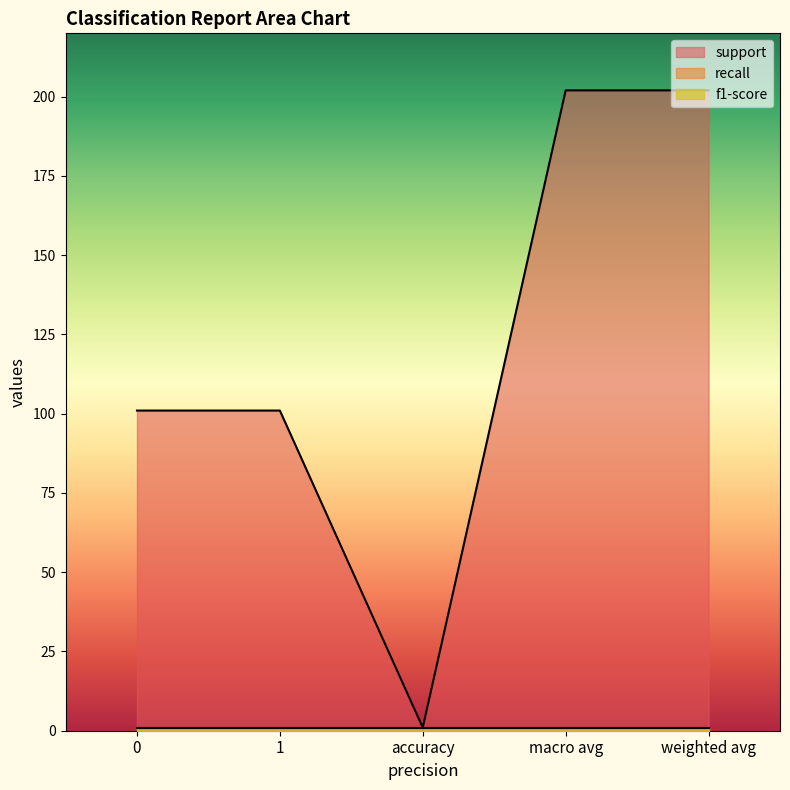

Which series has the largest range (max minus min)?

support